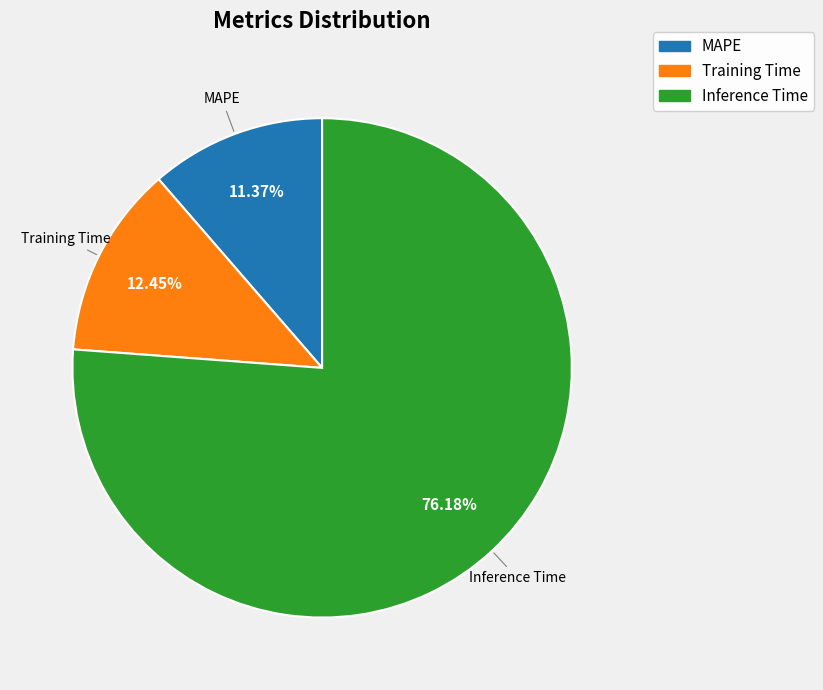

Rank the categories by value from lowest to highest.

MAPE, Training Time, Inference Time